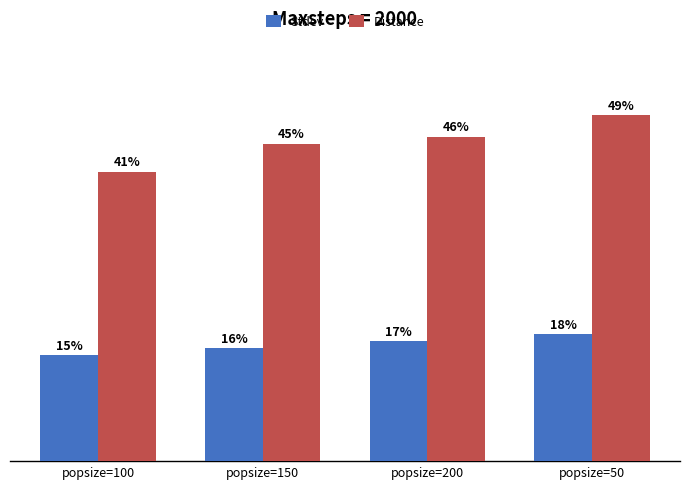

Which series changed the most between popsize=150 and popsize=50?

Distance